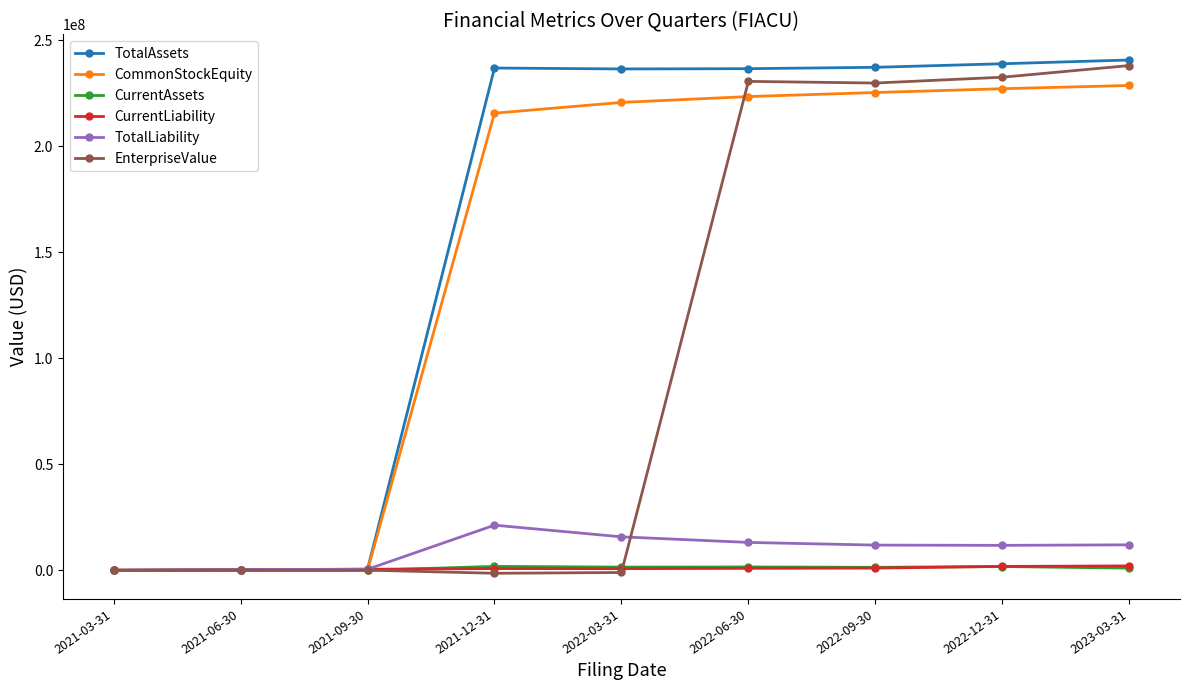

At which label is TotalAssets closest to 120324541?

2022-03-31